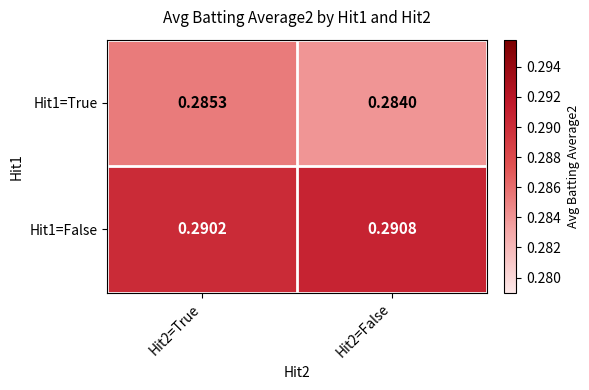

Is the value of Hit1=True at Hit2=True greater than the value of Hit1=False at Hit2=True?

No